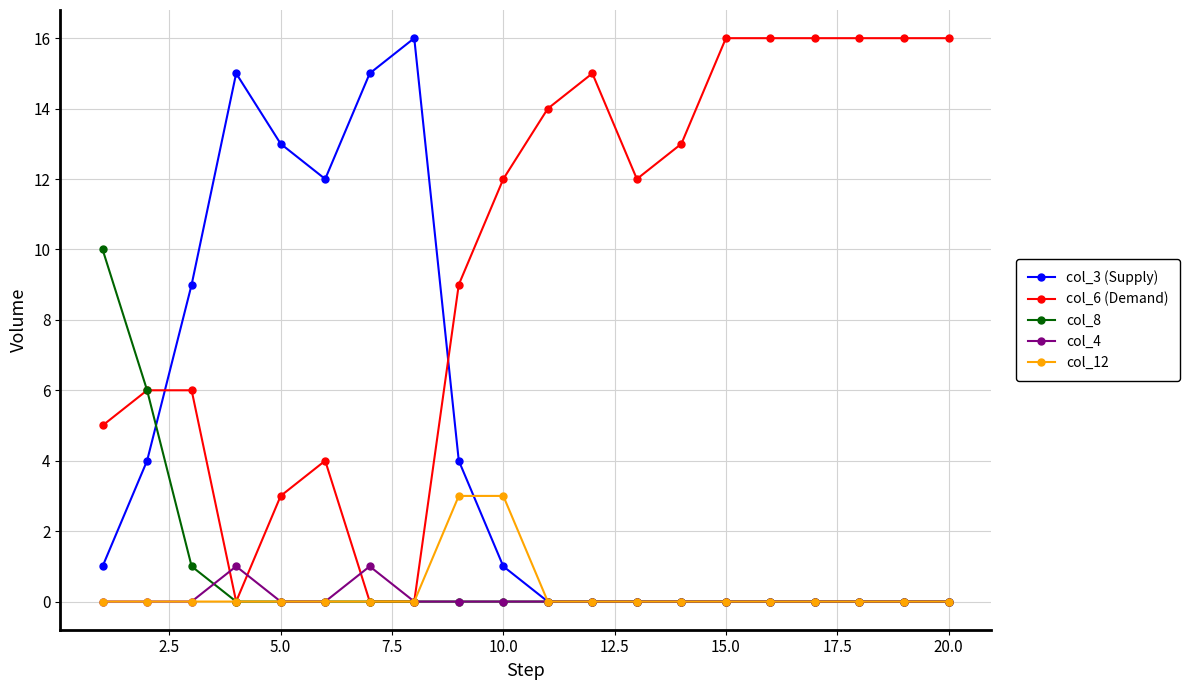

True or false: col_6 (Demand) has more than 0 interior local peaks.

True